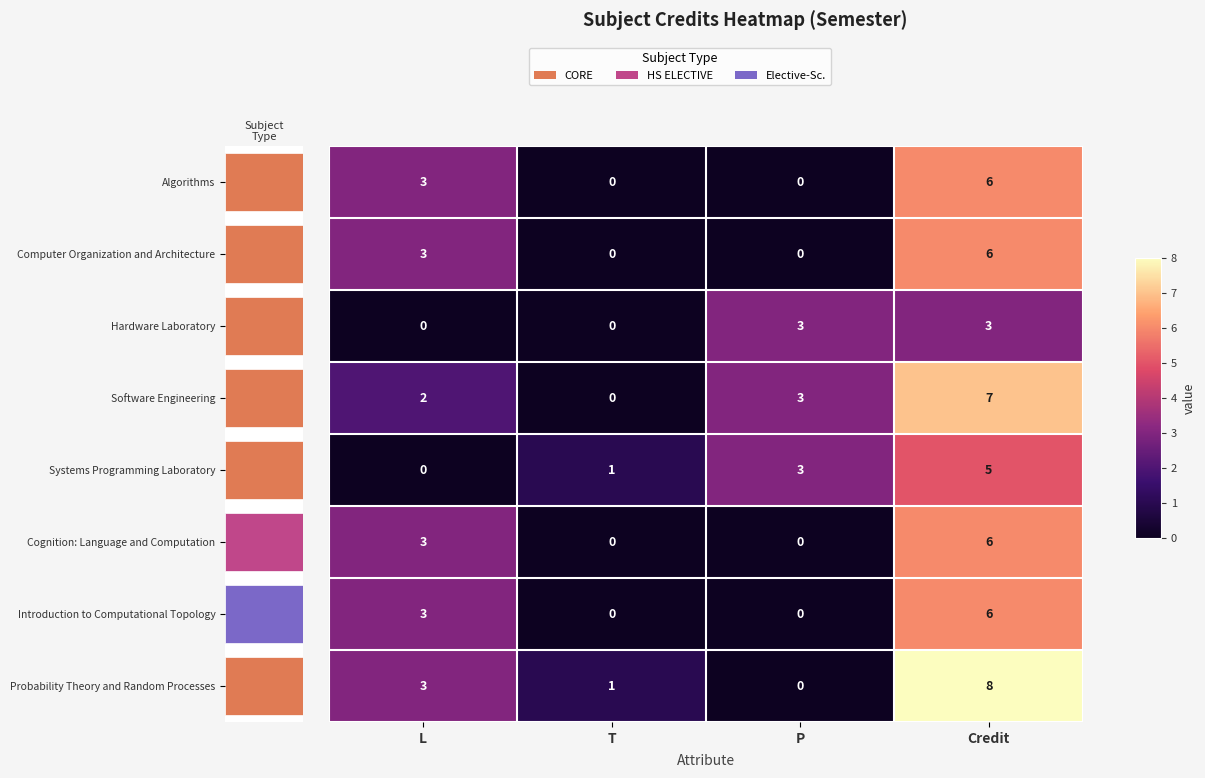

The Cognition: Language and Computation series shows 0 at P. True or false?

True